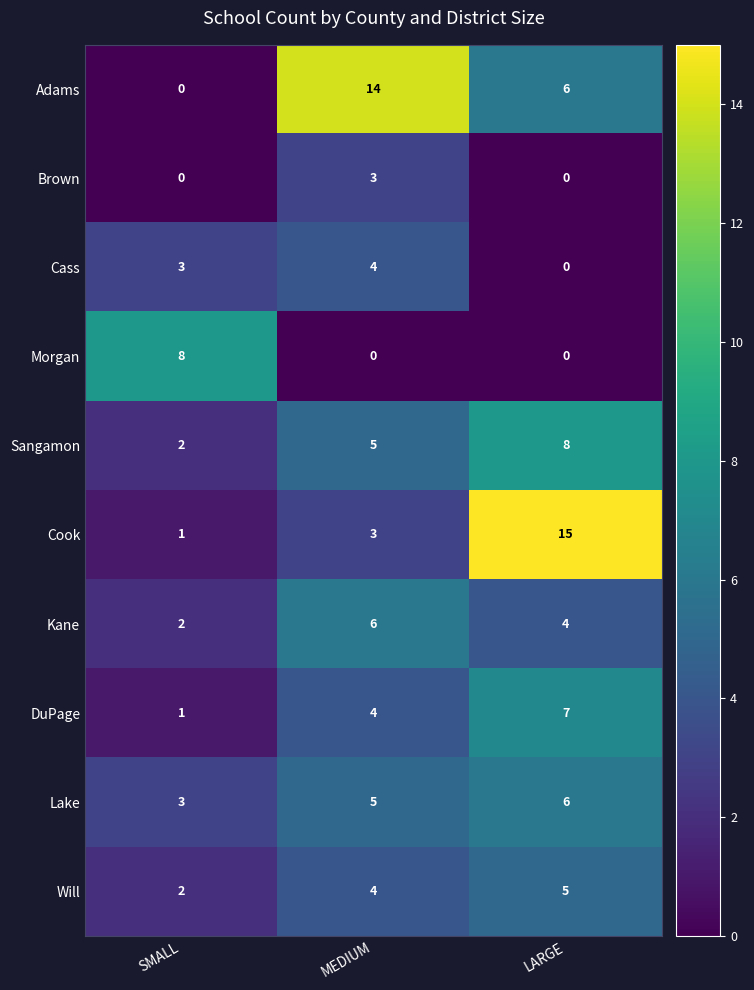

What is the difference between the second highest and minimum values in the Cass series?

3